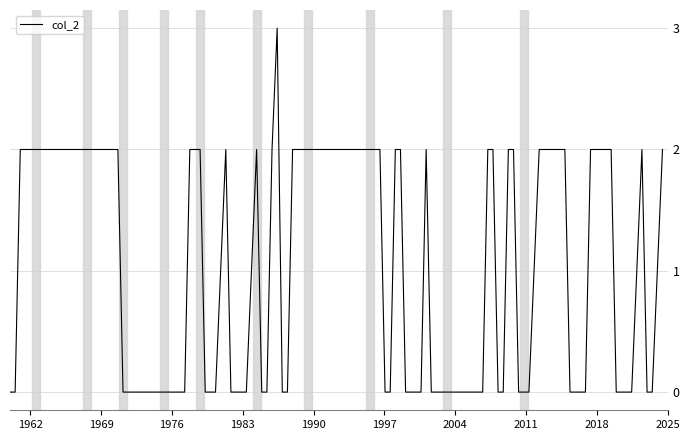

What is the maximum value shown in the chart?

3